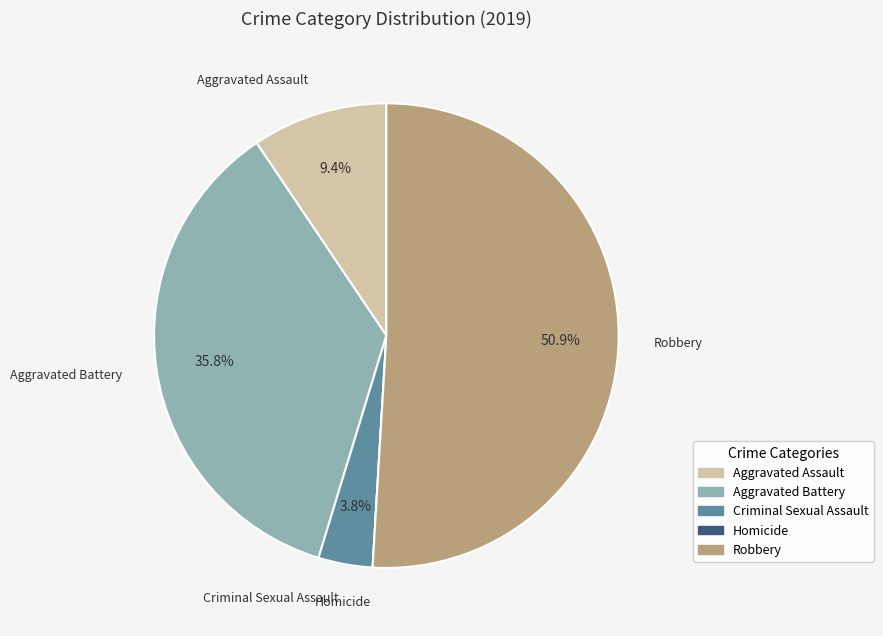

Which category accounts for the majority?

Robbery